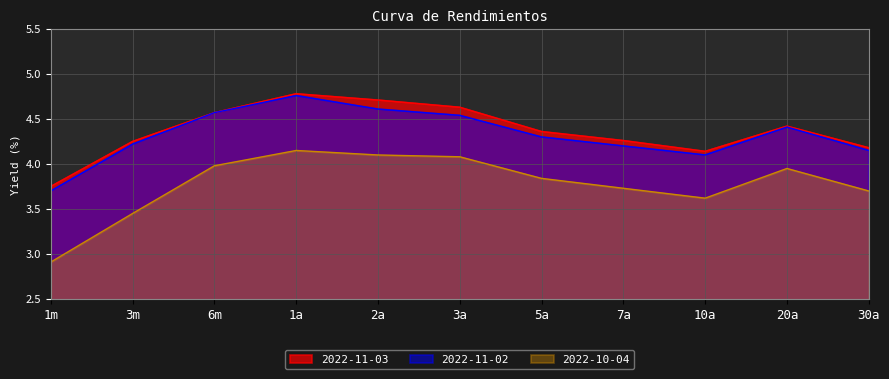

True or false: 2022-10-04 has a value of 6.0 at 3m.

False